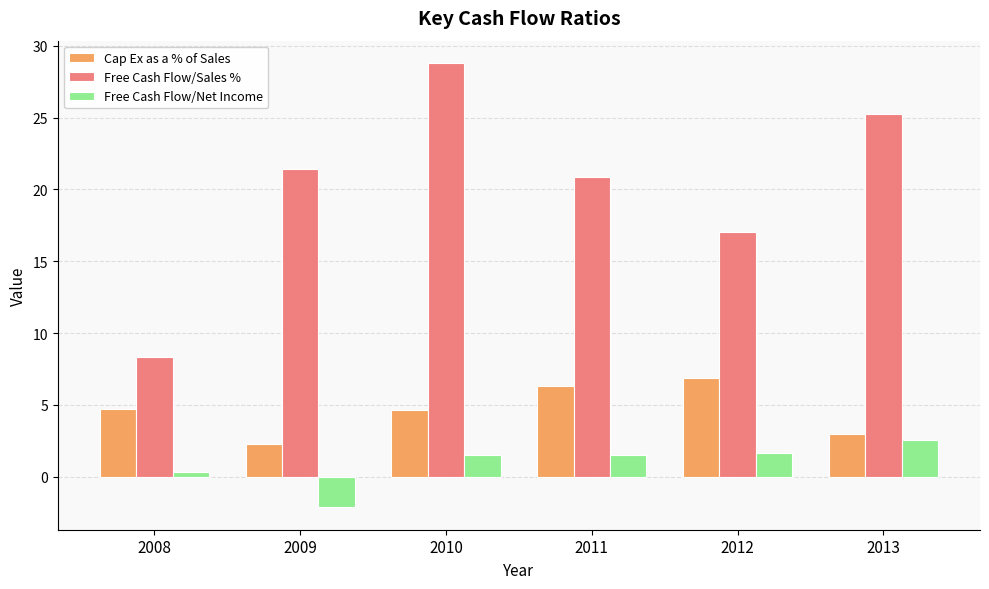

Which category has the lowest value in the Free Cash Flow/Net Income series?

2009